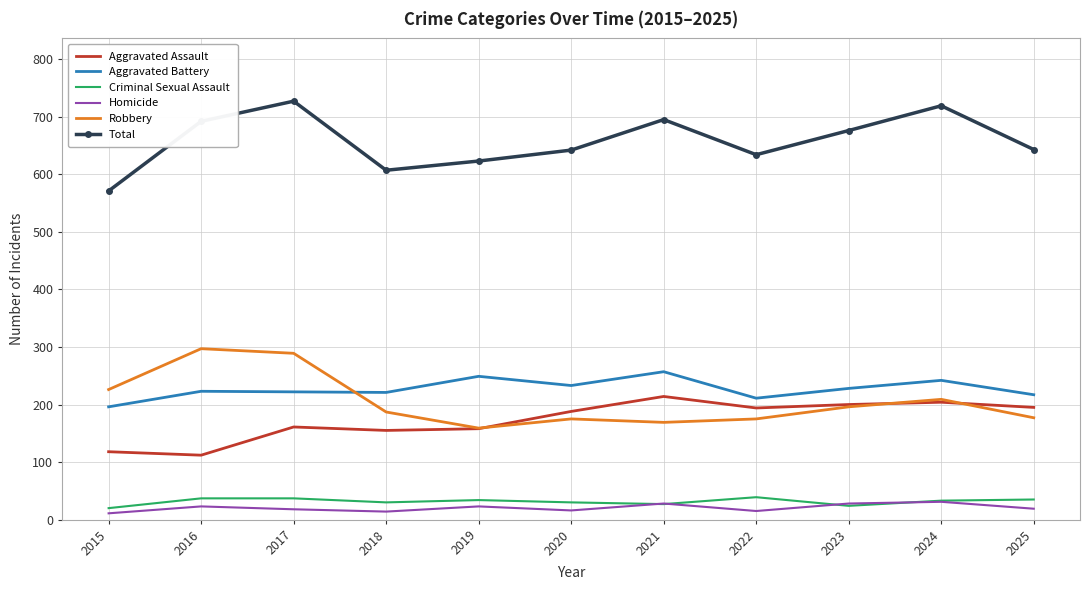

List the series in order of their peak value, highest first.

Total, Robbery, Aggravated Battery, Aggravated Assault, Criminal Sexual Assault, Homicide